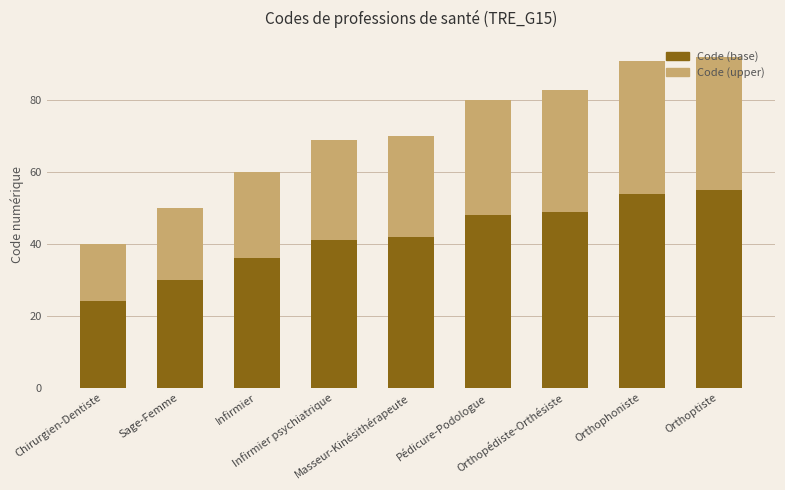

What is the difference between the second highest and minimum values in the Code (base) series?

30